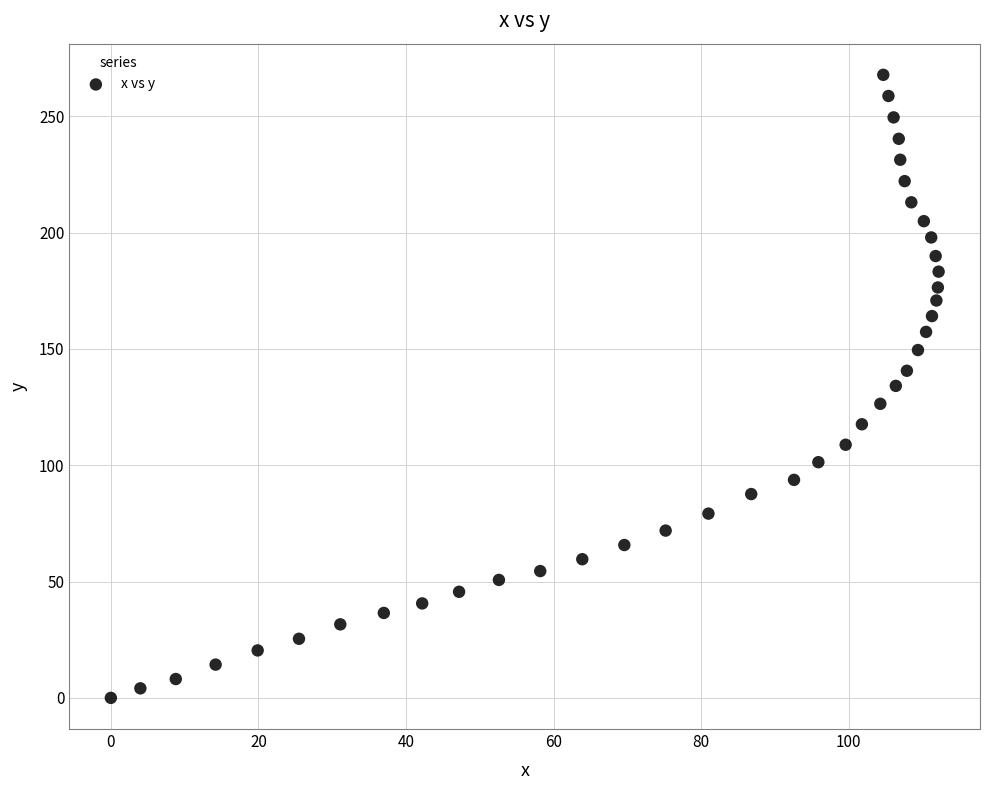

What is the range of Y values (max minus min)?

267.8